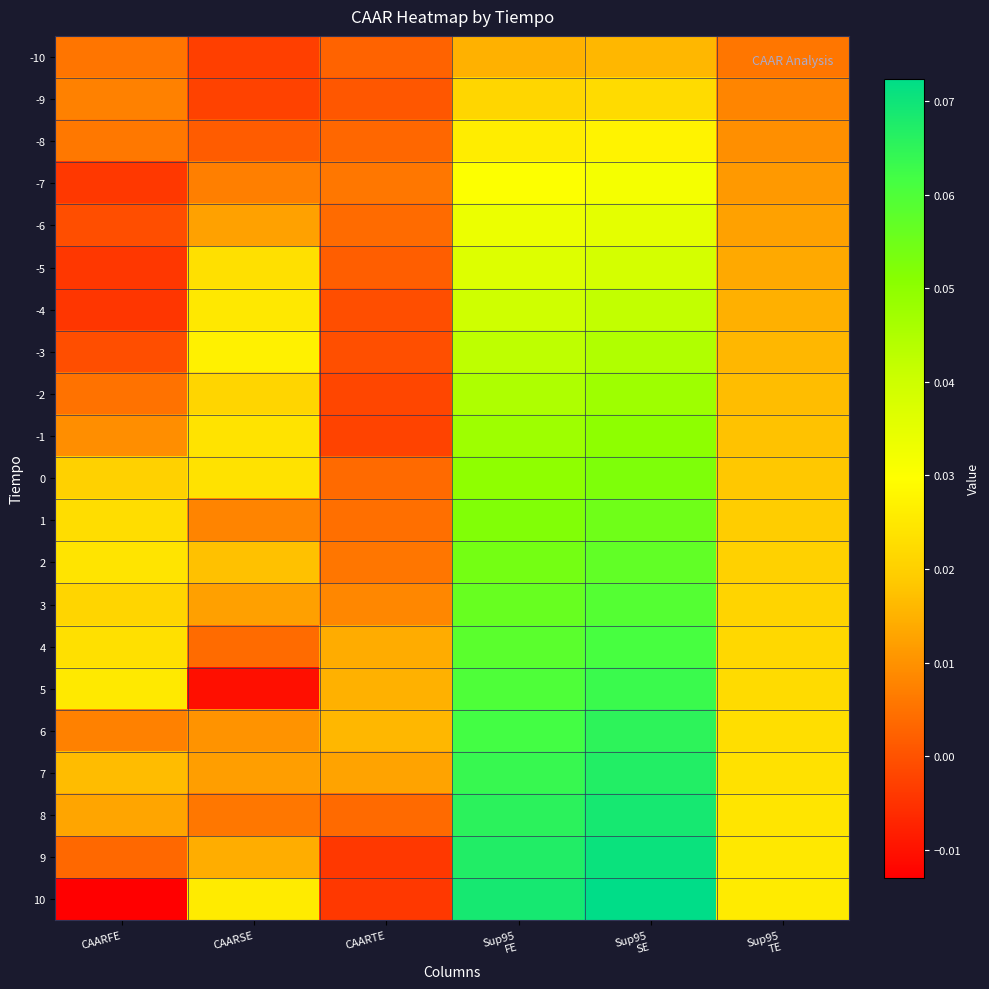

What is the total value across all series at Sup95
FE?

1.0